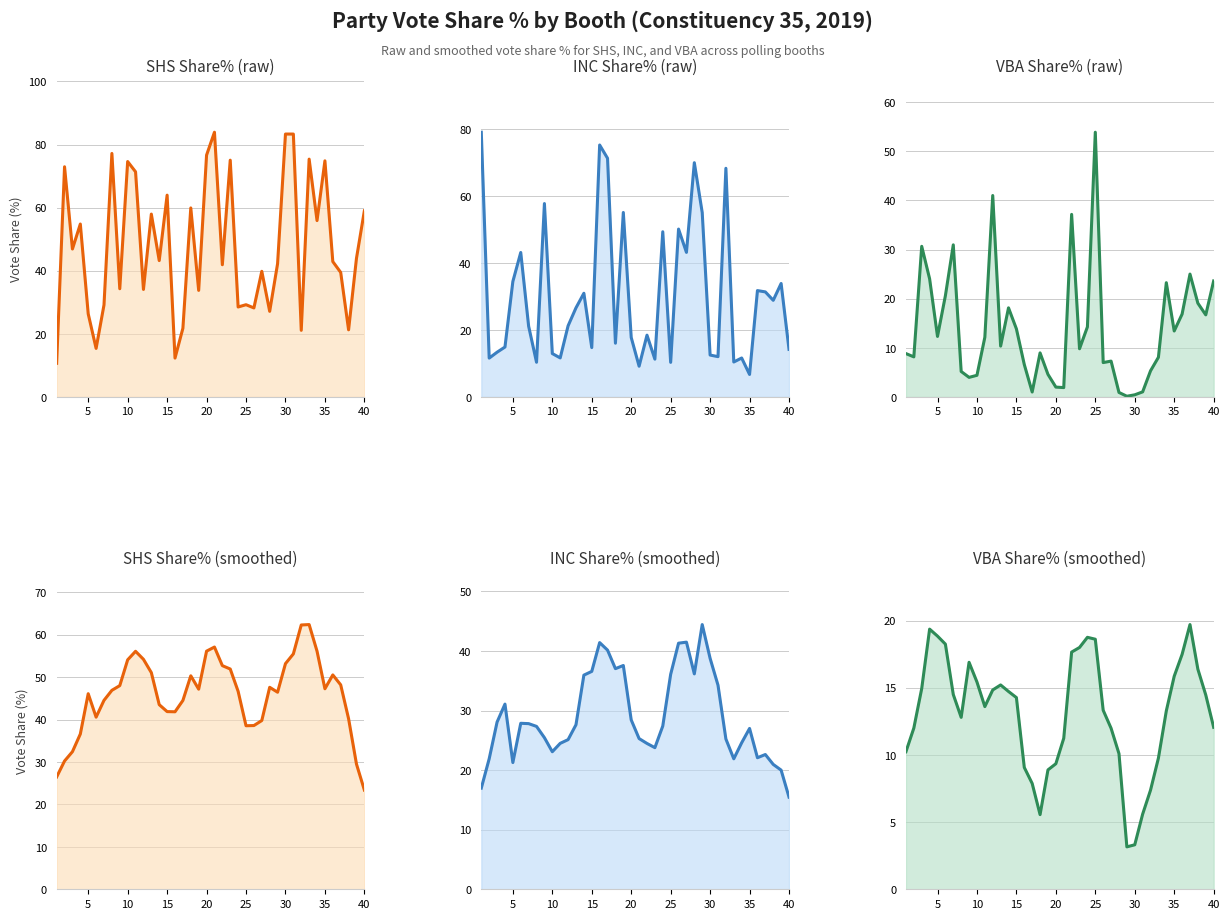

Reading left to right, extract all data points from this chart.

SHS Share% line: 26.5	30.2	32.4	36.6	46.1	40.6	44.5	46.9	48.0	54.1	56.1	54.2	51.1	43.5	41.9	41.8	44.5	50.3	47.2	56.1	57.1	52.7	51.9	46.7	38.6	38.6	39.8	47.6	46.4	53.2	55.5	62.3	62.4	56.1	47.3	50.5	48.2	40.2	29.5	23.4
INC Share% line: 17.0	21.9	28.1	31.1	21.3	27.9	27.8	27.3	25.5	23.1	24.5	25.1	27.6	35.9	36.6	41.4	40.1	37.0	37.6	28.4	25.3	24.5	23.8	27.4	36.1	41.3	41.5	36.2	44.4	38.8	34.3	25.2	21.9	24.6	27.0	22.1	22.6	21.0	20.0	15.5
VBA Share% line: 10.2	12.0	14.9	19.4	18.8	18.2	14.5	12.8	16.9	15.4	13.6	14.8	15.2	14.7	14.3	9.1	7.9	5.6	8.9	9.3	11.2	17.7	18.0	18.8	18.6	13.3	12.0	10.1	3.2	3.3	5.6	7.4	9.8	13.3	15.9	17.5	19.7	16.4	14.5	12.1